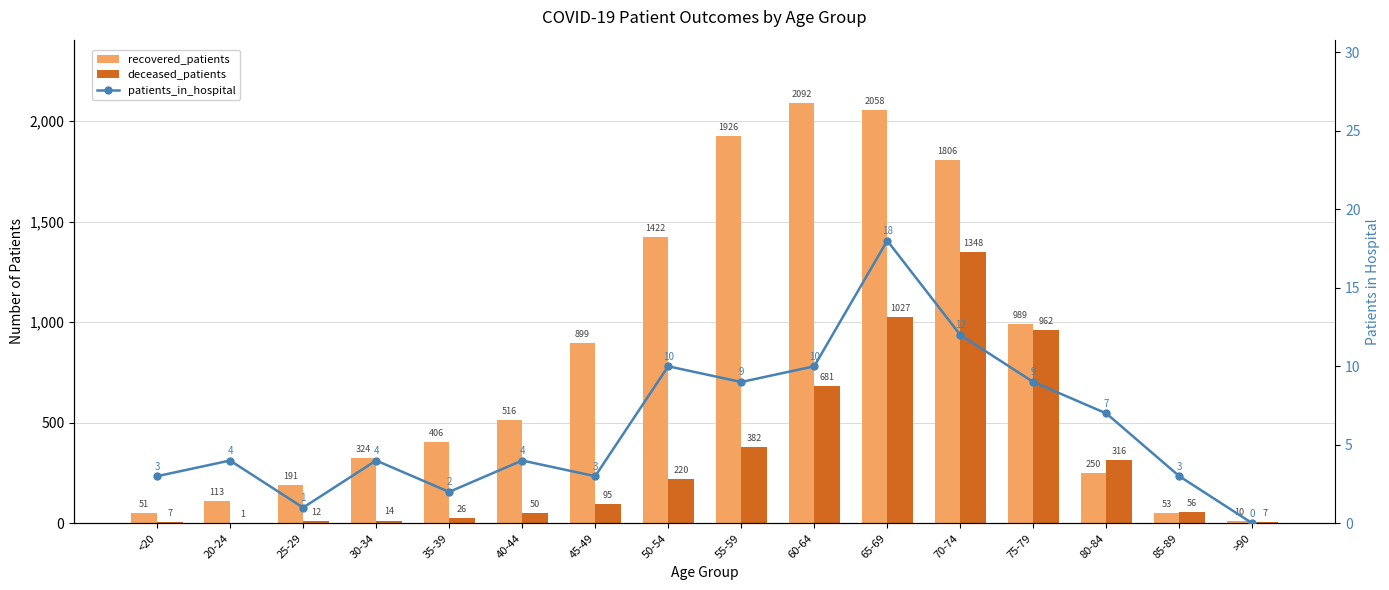

What is the label of the 14th bar from the left?

80-84